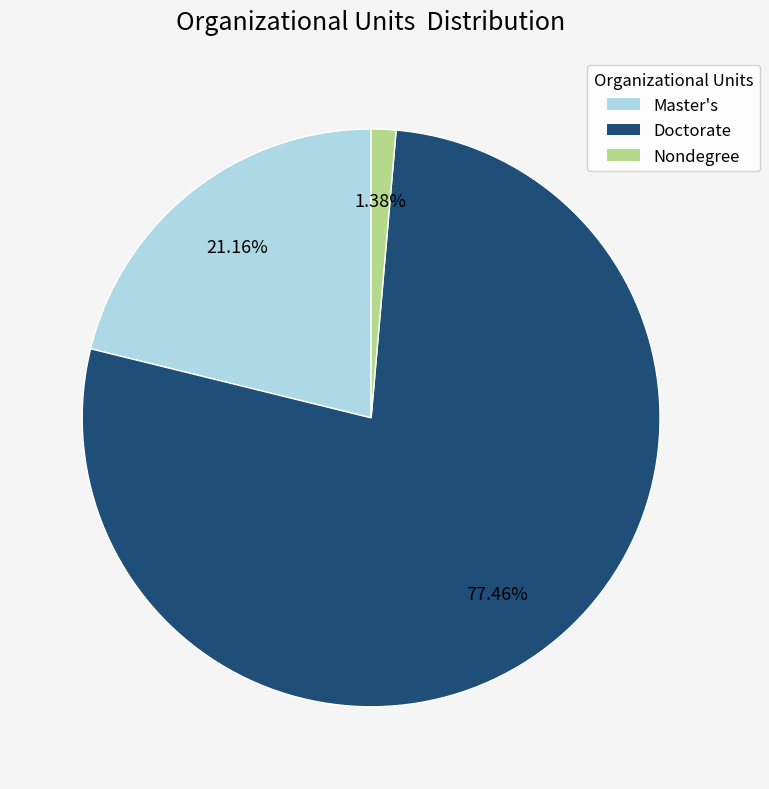

Rank the categories by value from lowest to highest.

Nondegree, Master's, Doctorate